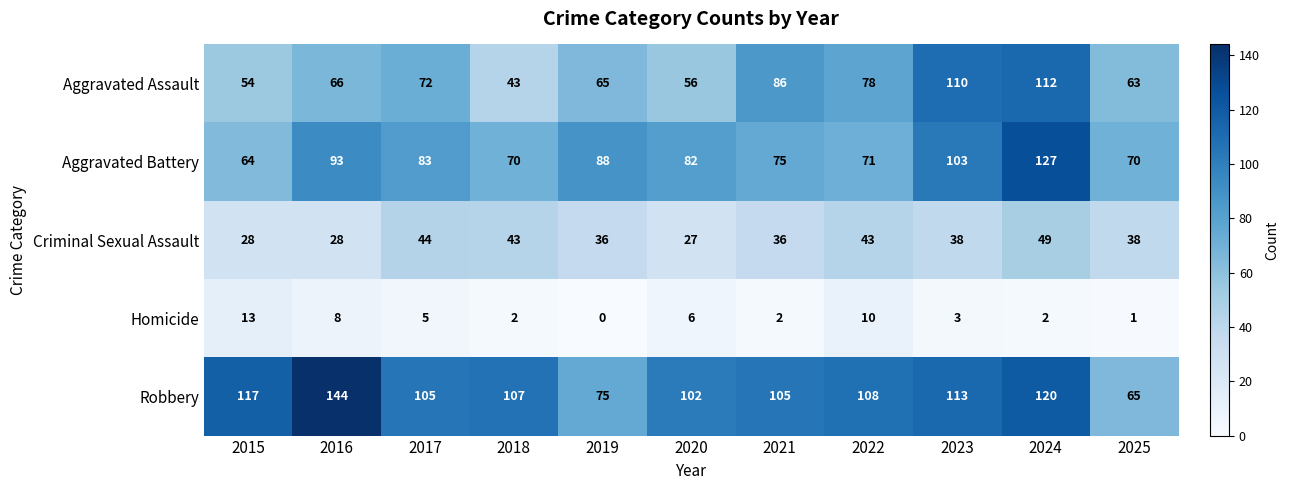

Which series has the largest total across all categories?

Robbery